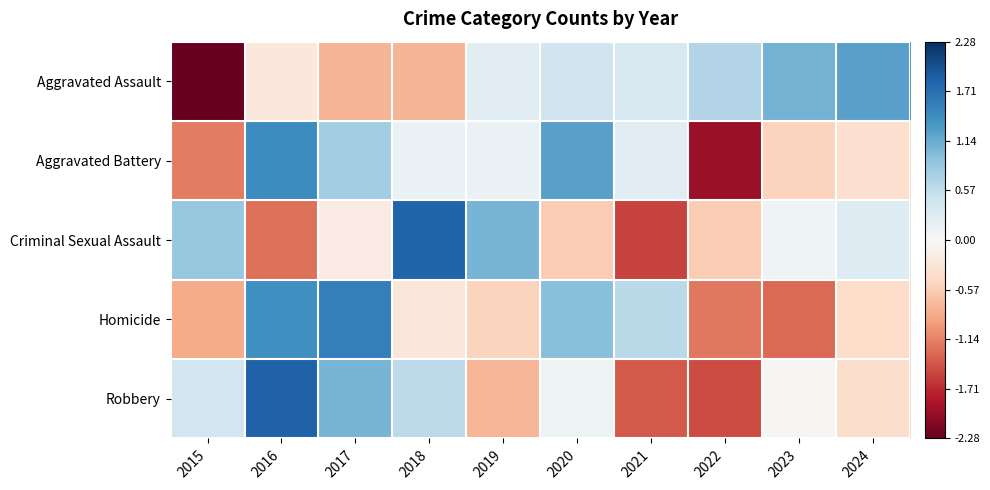

What is the total value across all series at 2022?

-4.6